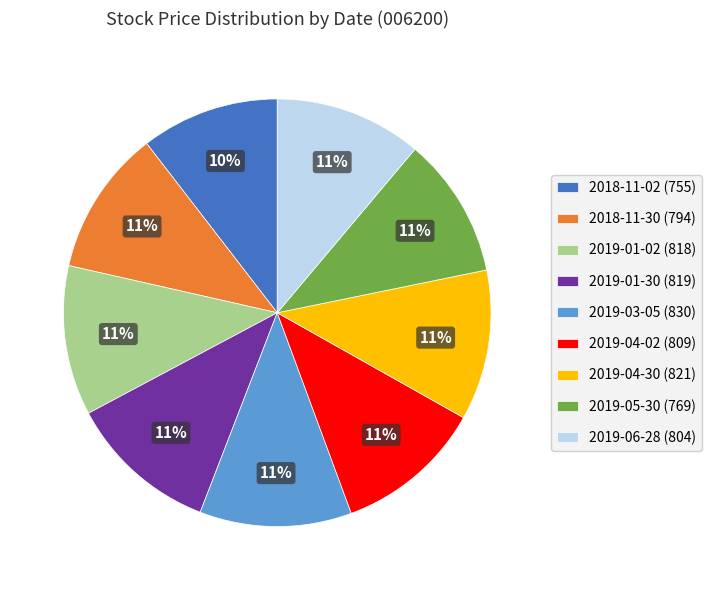

What percentage is the 2019-04-30 slice, to the nearest percent?

11%